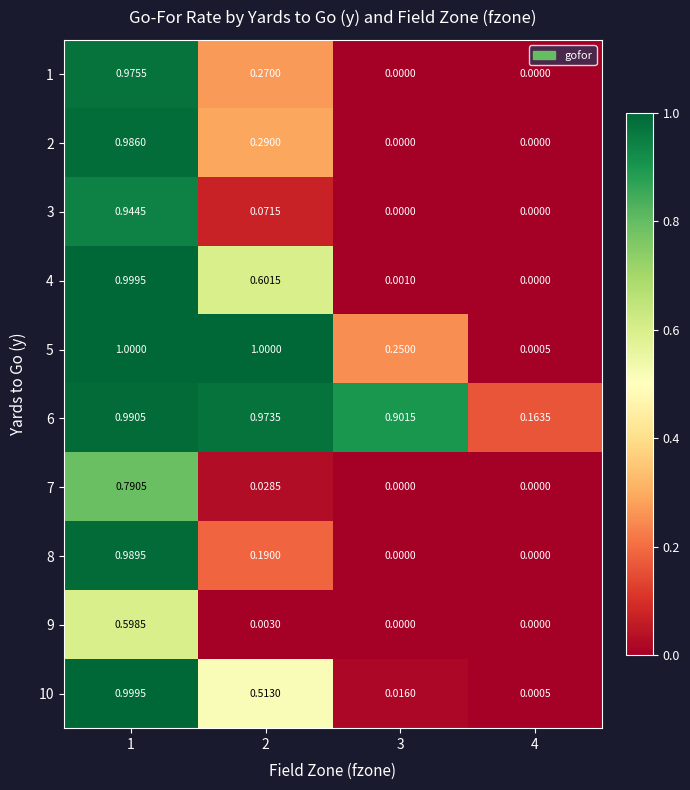

How many distinct data groups are displayed?

10